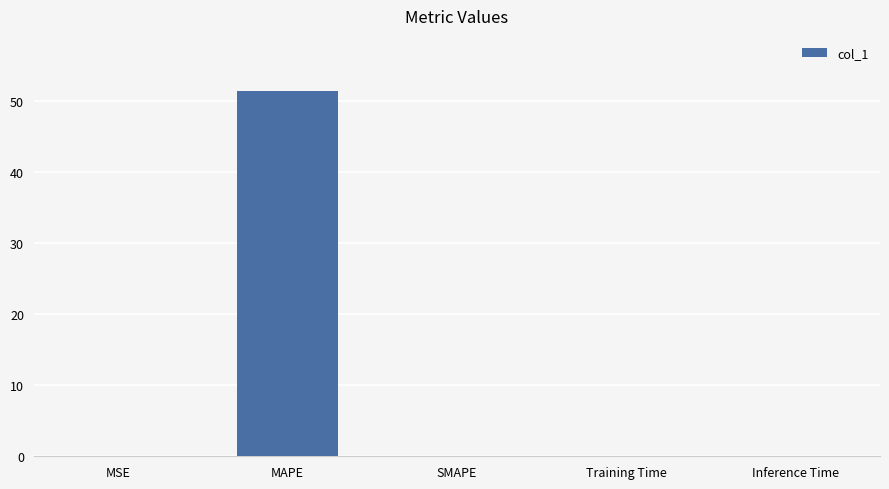

Which label corresponds to the largest value in the chart?

MAPE